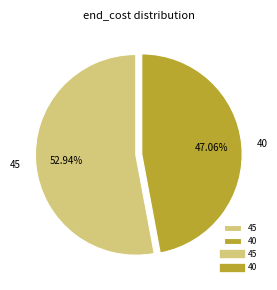

How many segments does this pie chart have?

2